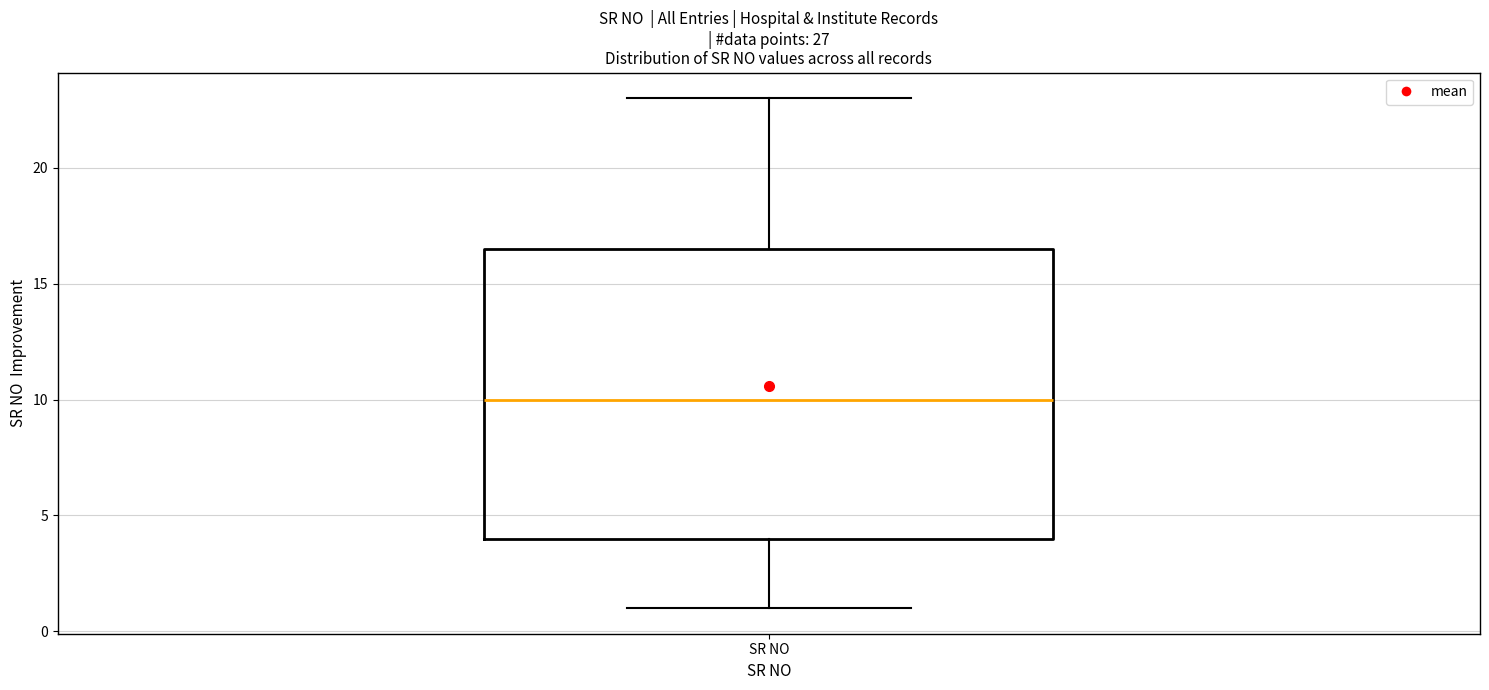

Read this box plot against the y-axis: the position of the median line, the range covered by the box, and the ends of both whiskers. The values are not printed on the chart, so give them approximately, as read against the axis.

median 10.0, box 4.0 to 16.5, whiskers 1.0 to 23.0